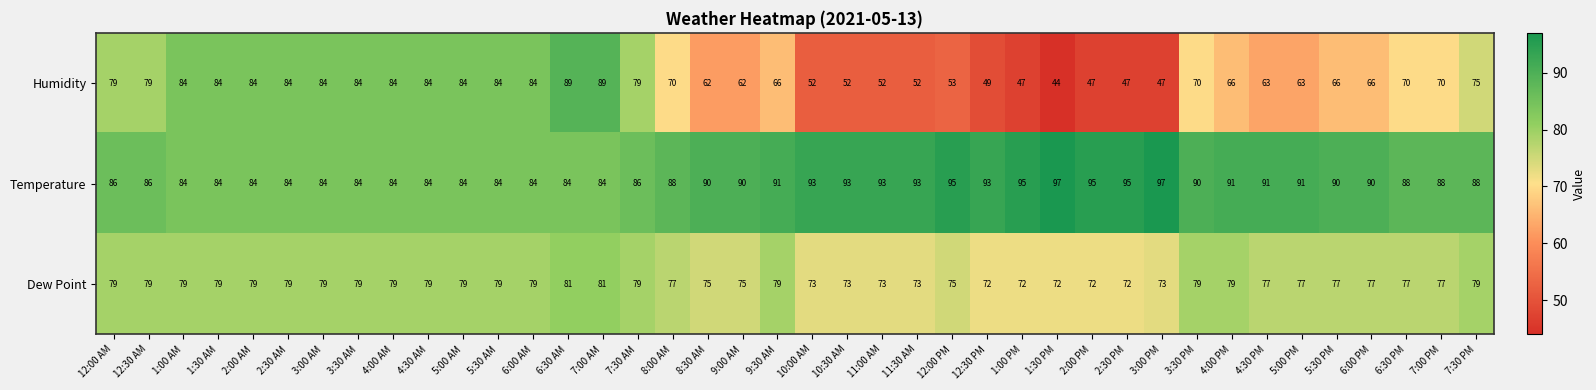

What value does the Dew Point series have at 6:00 AM?

79